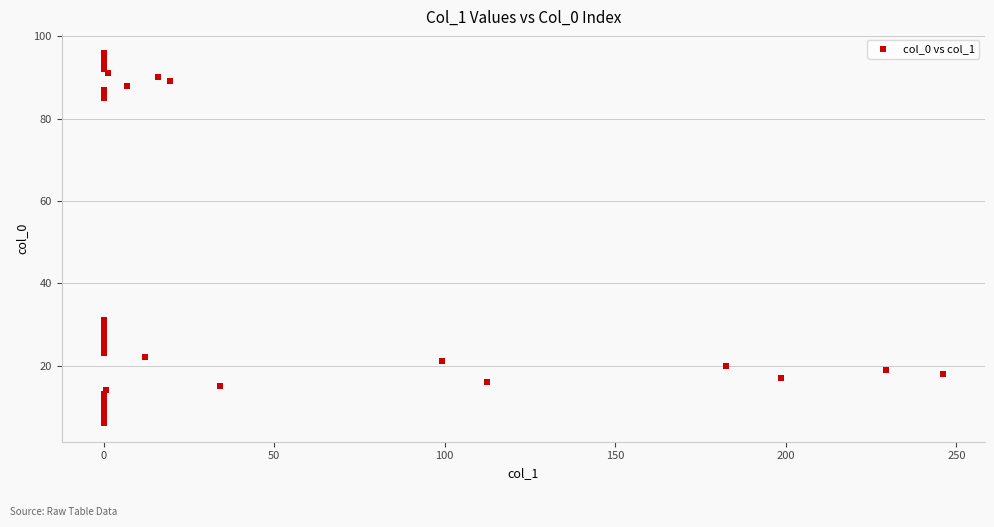

What Y value in the scatter plot is closest to 51?

31